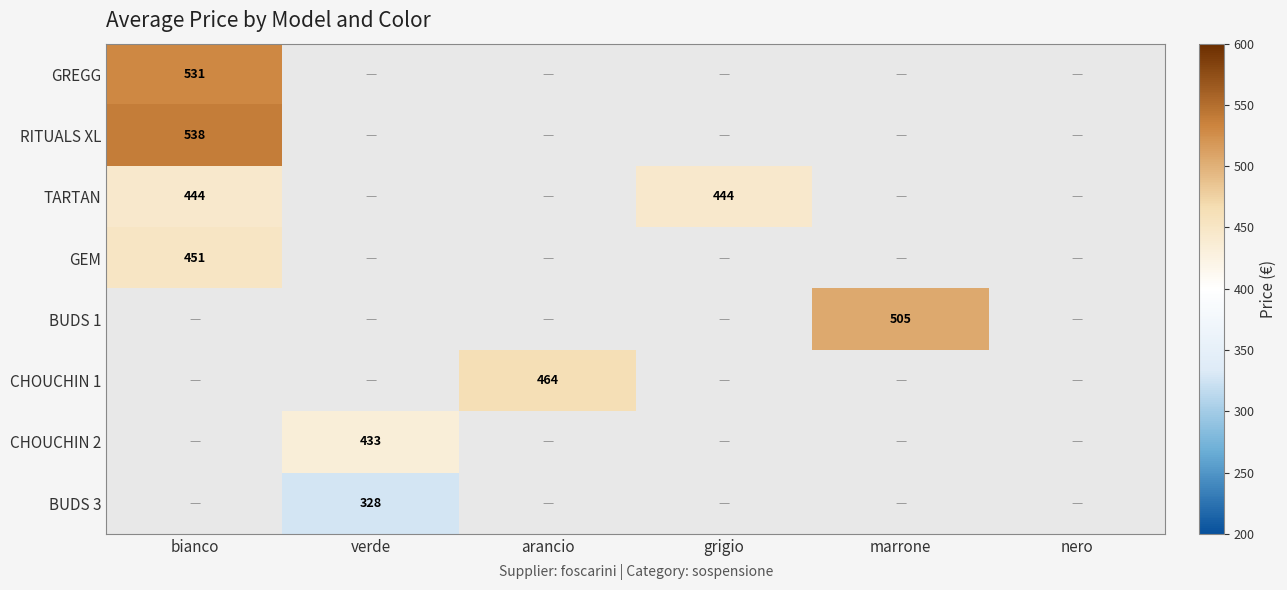

Between grigio and arancio, which is larger?

arancio